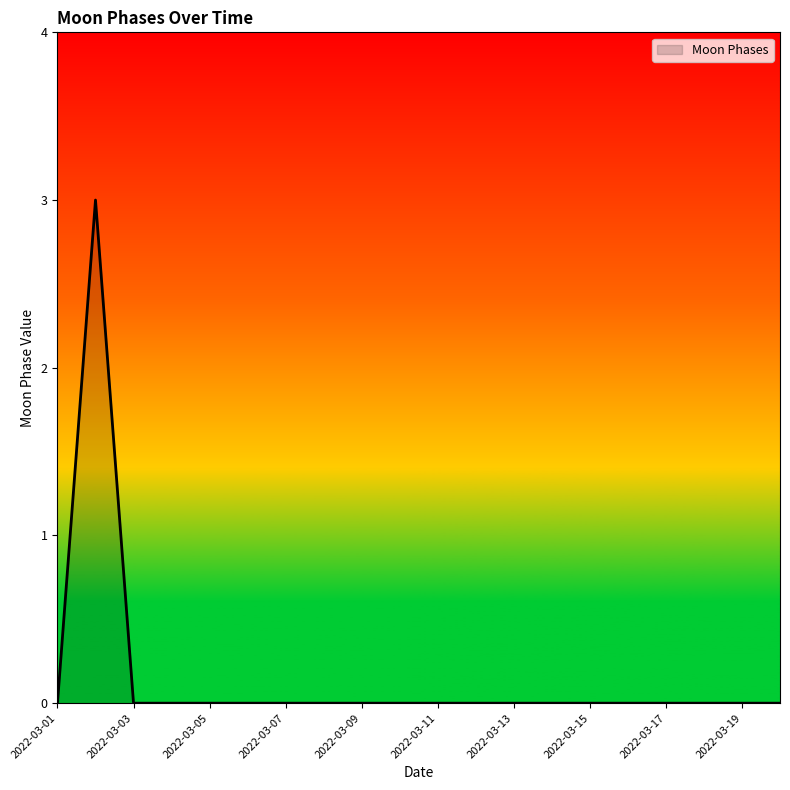

What is the sum of all values?

3